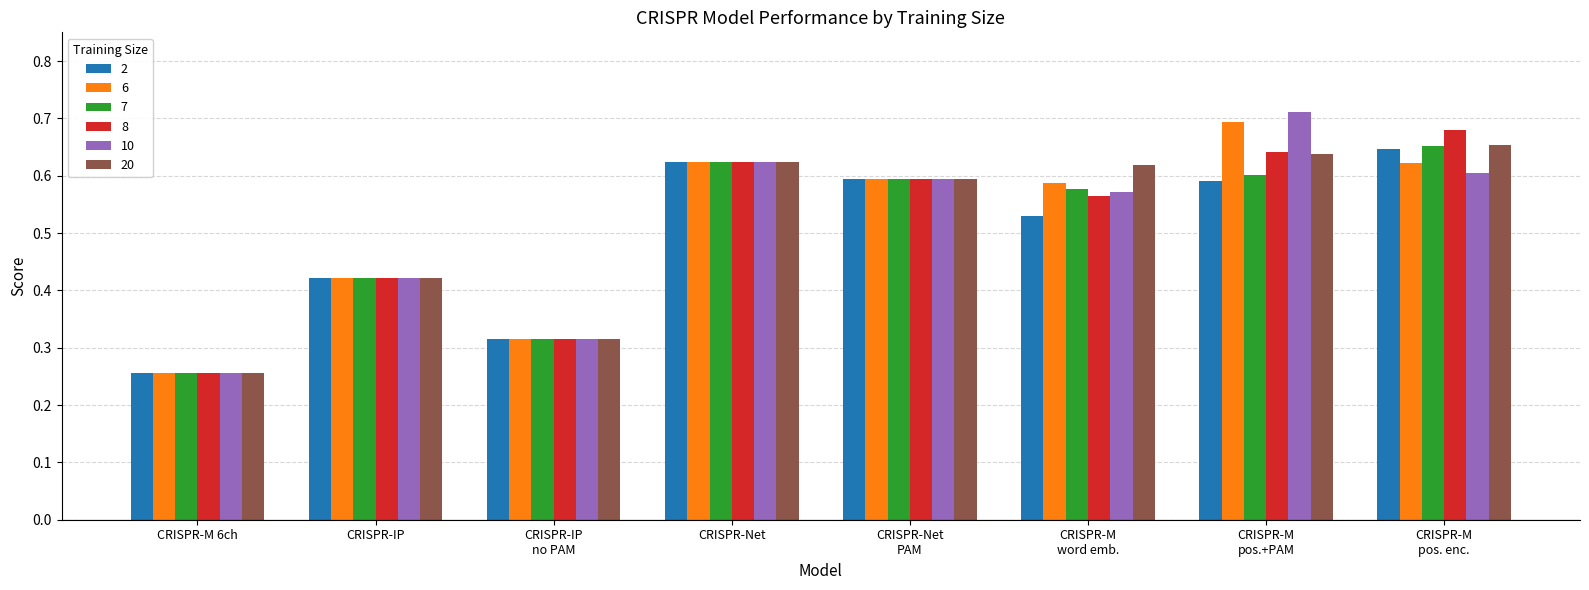

Count the 10 values in the range 0 to 1.

8